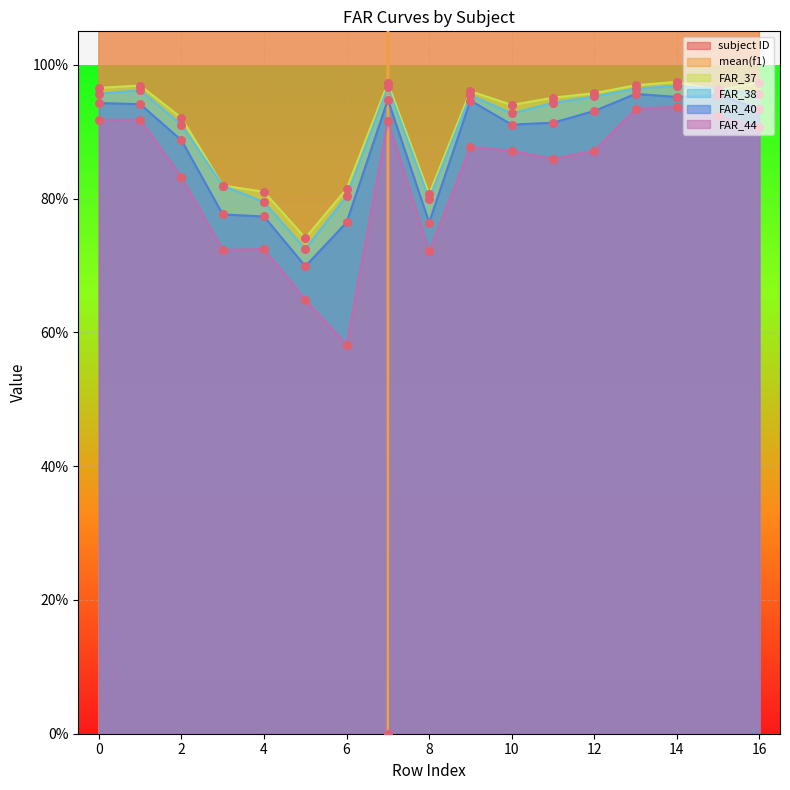

Is the value of FAR_37 at 14 greater than the value of FAR_38 at 8?

Yes